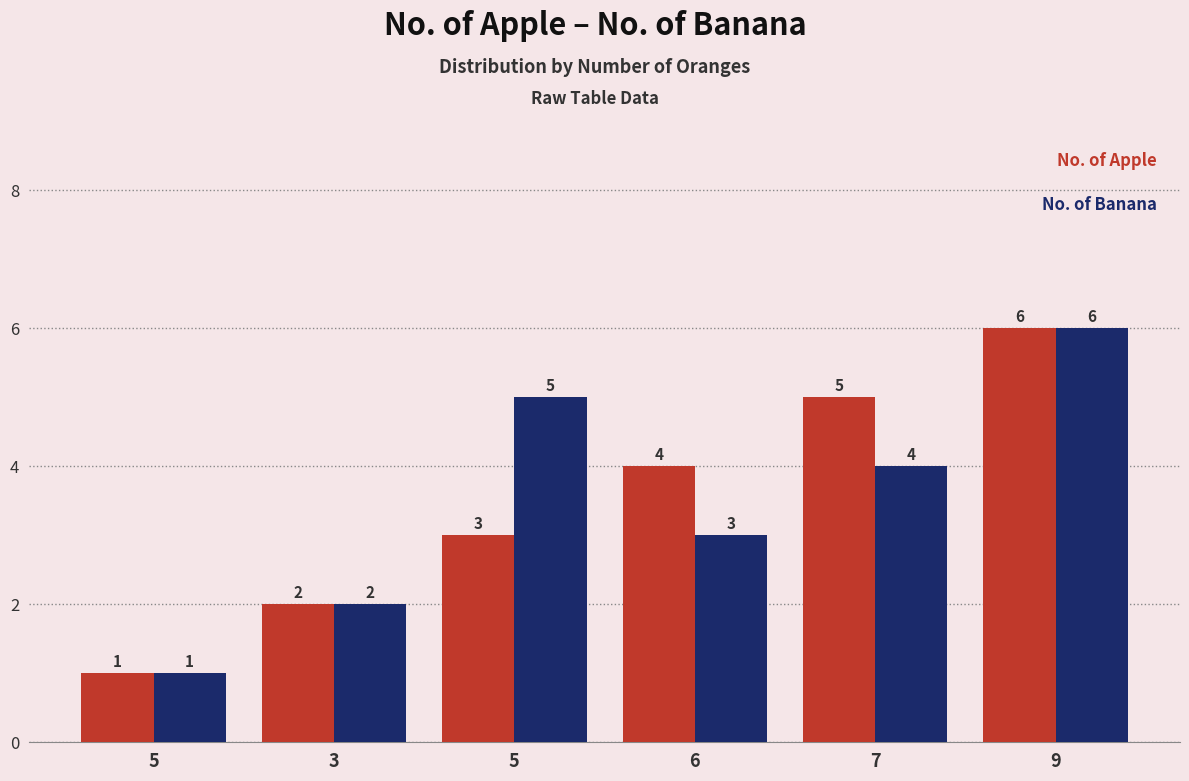

True or false: No. of Apple has a value of 1 at 3.

False